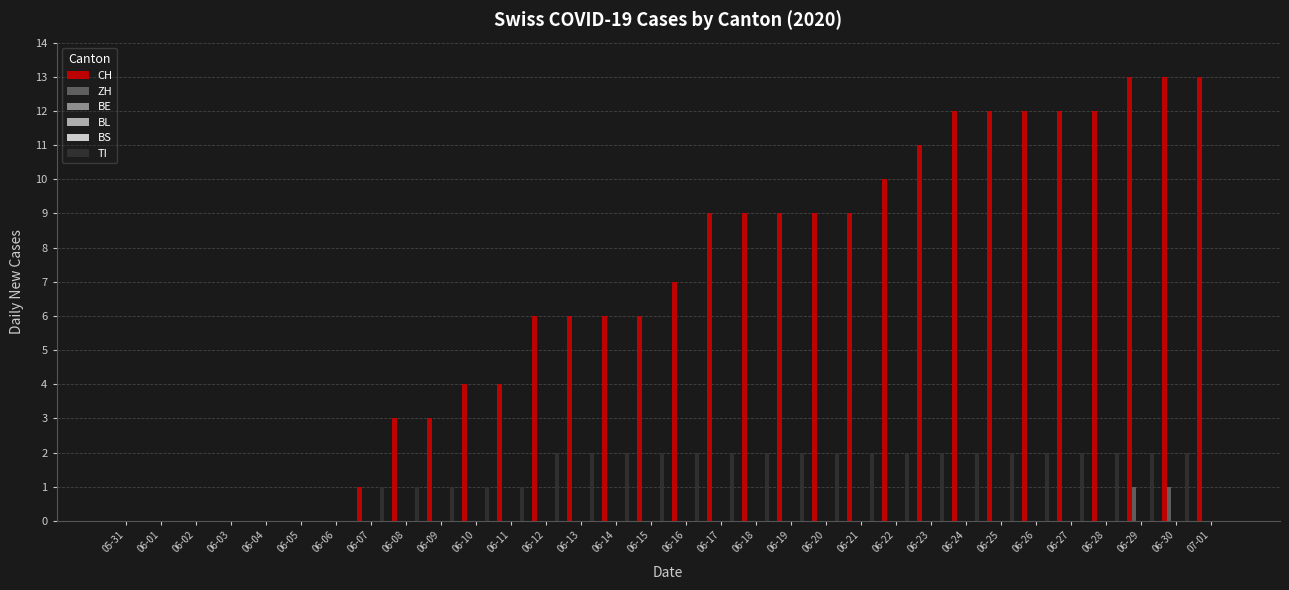

Reading right to left, list all the values displayed in this chart.

CH: 07-01=13	06-30=13	06-29=13	06-28=12	06-27=12	06-26=12	06-25=12	06-24=12	06-23=11	06-22=10	06-21=9	06-20=9	06-19=9	06-18=9	06-17=9	06-16=7	06-15=6	06-14=6	06-13=6	06-12=6	06-11=4	06-10=4	06-09=3	06-08=3	06-07=1	06-06=0	06-05=0	06-04=0	06-03=0	06-02=0	06-01=0	05-31=0
ZH: 07-01=0	06-30=1	06-29=1	06-28=0	06-27=0	06-26=0	06-25=0	06-24=0	06-23=0	06-22=0	06-21=0	06-20=0	06-19=0	06-18=0	06-17=0	06-16=0	06-15=0	06-14=0	06-13=0	06-12=0	06-11=0	06-10=0	06-09=0	06-08=0	06-07=0	06-06=0	06-05=0	06-04=0	06-03=0	06-02=0	06-01=0	05-31=0
BE: 07-01=0	06-30=0	06-29=0	06-28=0	06-27=0	06-26=0	06-25=0	06-24=0	06-23=0	06-22=0	06-21=0	06-20=0	06-19=0	06-18=0	06-17=0	06-16=0	06-15=0	06-14=0	06-13=0	06-12=0	06-11=0	06-10=0	06-09=0	06-08=0	06-07=0	06-06=0	06-05=0	06-04=0	06-03=0	06-02=0	06-01=0	05-31=0
BL: 07-01=0	06-30=0	06-29=0	06-28=0	06-27=0	06-26=0	06-25=0	06-24=0	06-23=0	06-22=0	06-21=0	06-20=0	06-19=0	06-18=0	06-17=0	06-16=0	06-15=0	06-14=0	06-13=0	06-12=0	06-11=0	06-10=0	06-09=0	06-08=0	06-07=0	06-06=0	06-05=0	06-04=0	06-03=0	06-02=0	06-01=0	05-31=0
BS: 07-01=0	06-30=0	06-29=0	06-28=0	06-27=0	06-26=0	06-25=0	06-24=0	06-23=0	06-22=0	06-21=0	06-20=0	06-19=0	06-18=0	06-17=0	06-16=0	06-15=0	06-14=0	06-13=0	06-12=0	06-11=0	06-10=0	06-09=0	06-08=0	06-07=0	06-06=0	06-05=0	06-04=0	06-03=0	06-02=0	06-01=0	05-31=0
TI: 07-01=0	06-30=2	06-29=2	06-28=2	06-27=2	06-26=2	06-25=2	06-24=2	06-23=2	06-22=2	06-21=2	06-20=2	06-19=2	06-18=2	06-17=2	06-16=2	06-15=2	06-14=2	06-13=2	06-12=2	06-11=1	06-10=1	06-09=1	06-08=1	06-07=1	06-06=0	06-05=0	06-04=0	06-03=0	06-02=0	06-01=0	05-31=0